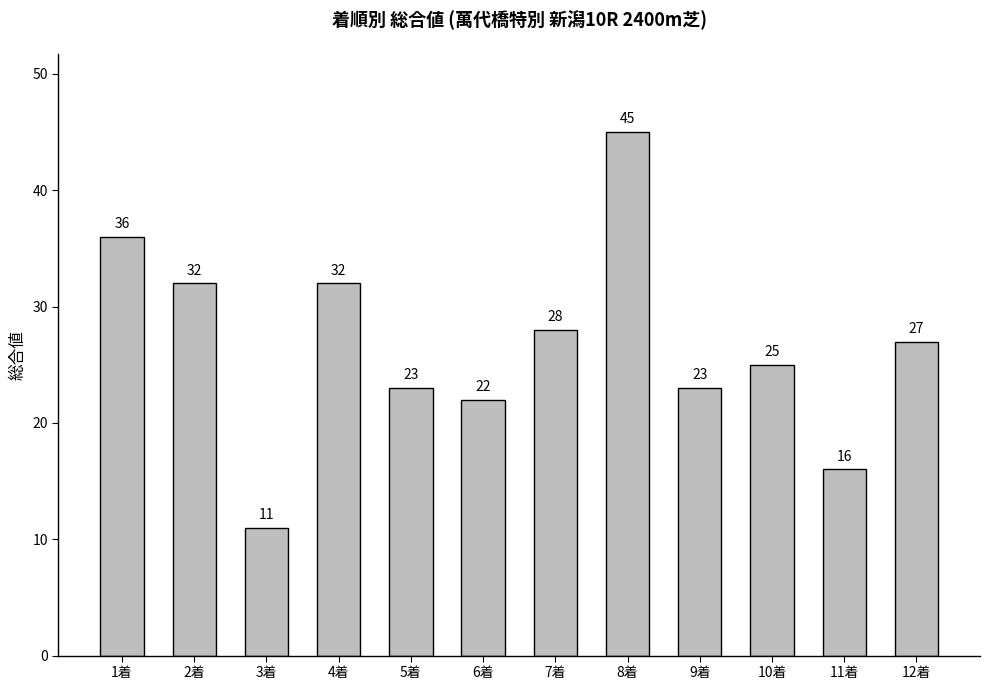

What is the label of the 12th bar from the right?

1着